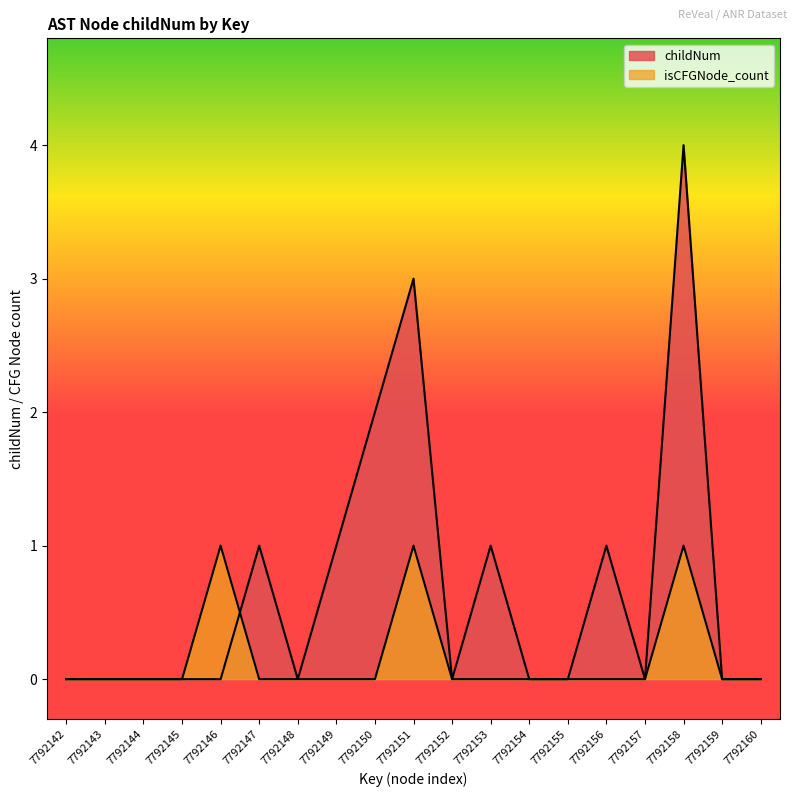

Which has a higher value, 7792151 or 7792160?

7792151